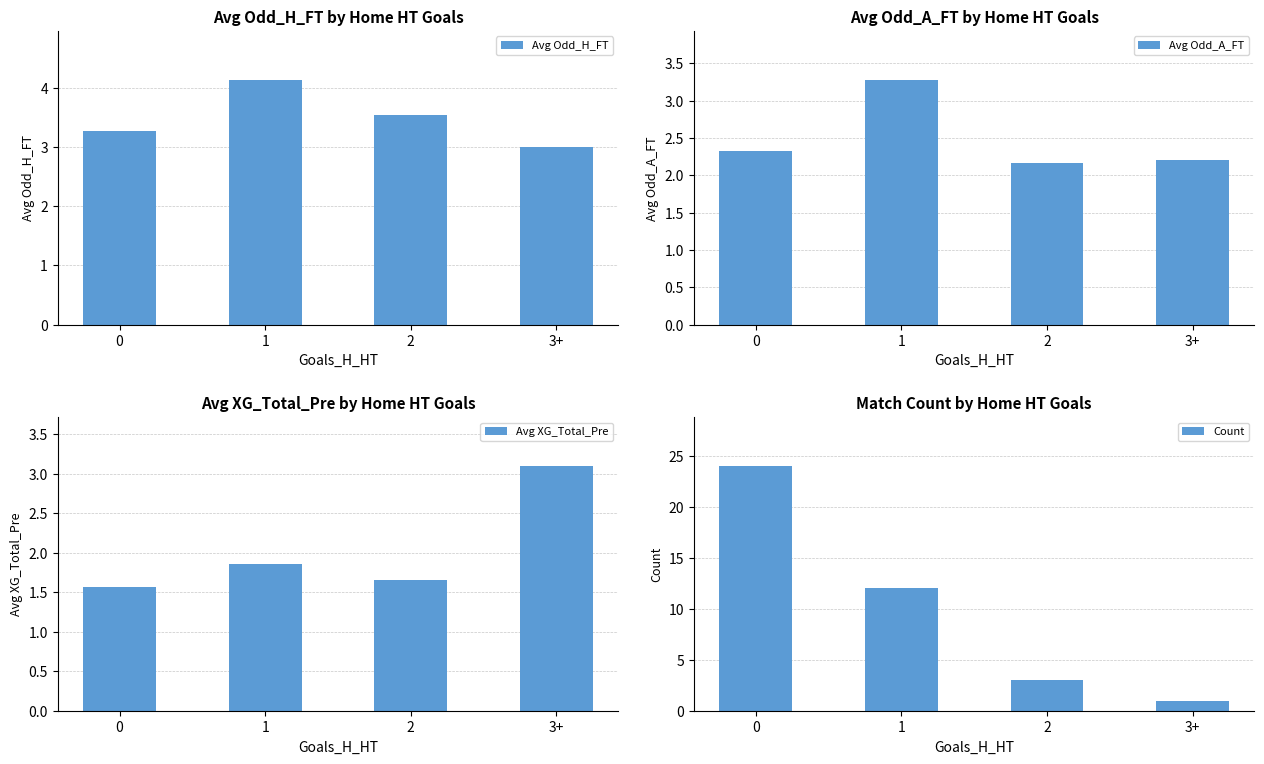

How many Avg Odd_H_FT values are between 3 and 4?

3